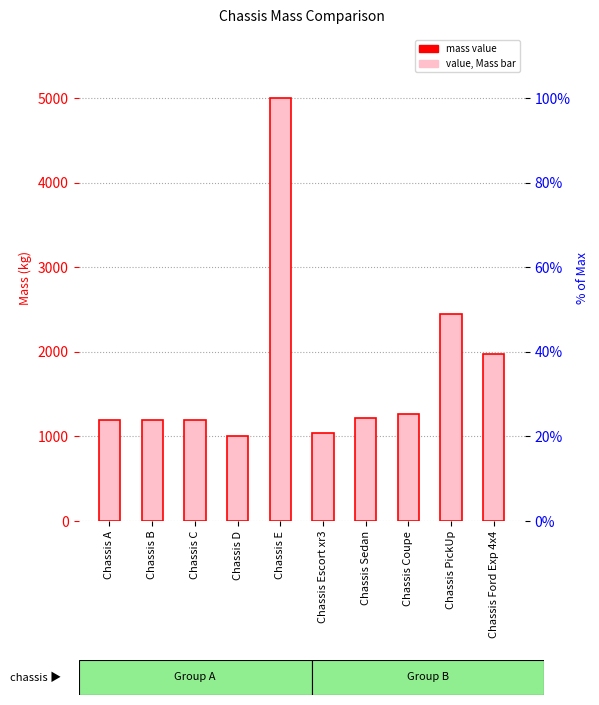

Does the chart contain stacked bars?

No